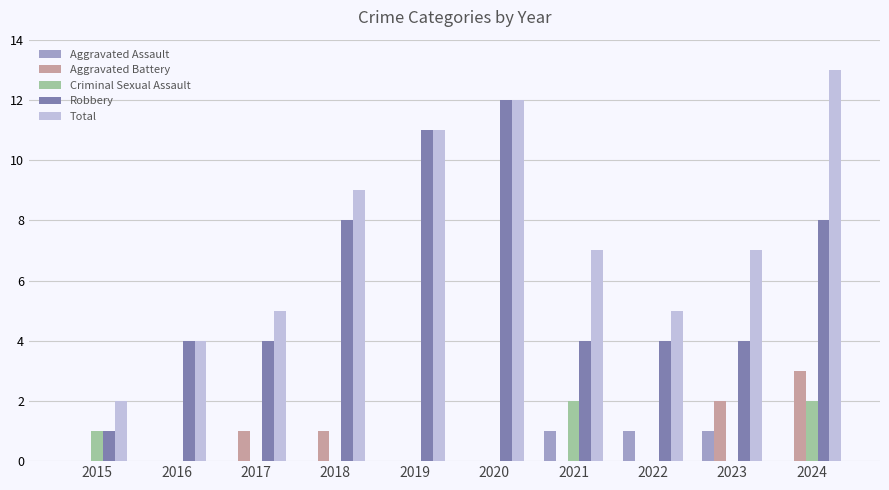

Between 2018 and 2021, which series saw the biggest shift?

Robbery